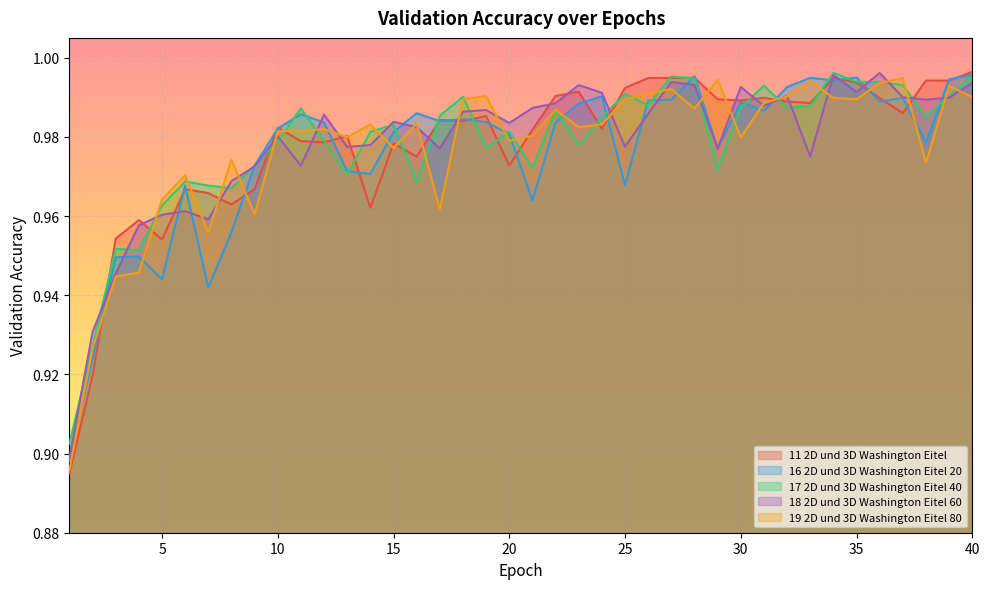

What is the greatest value displayed?

1.0